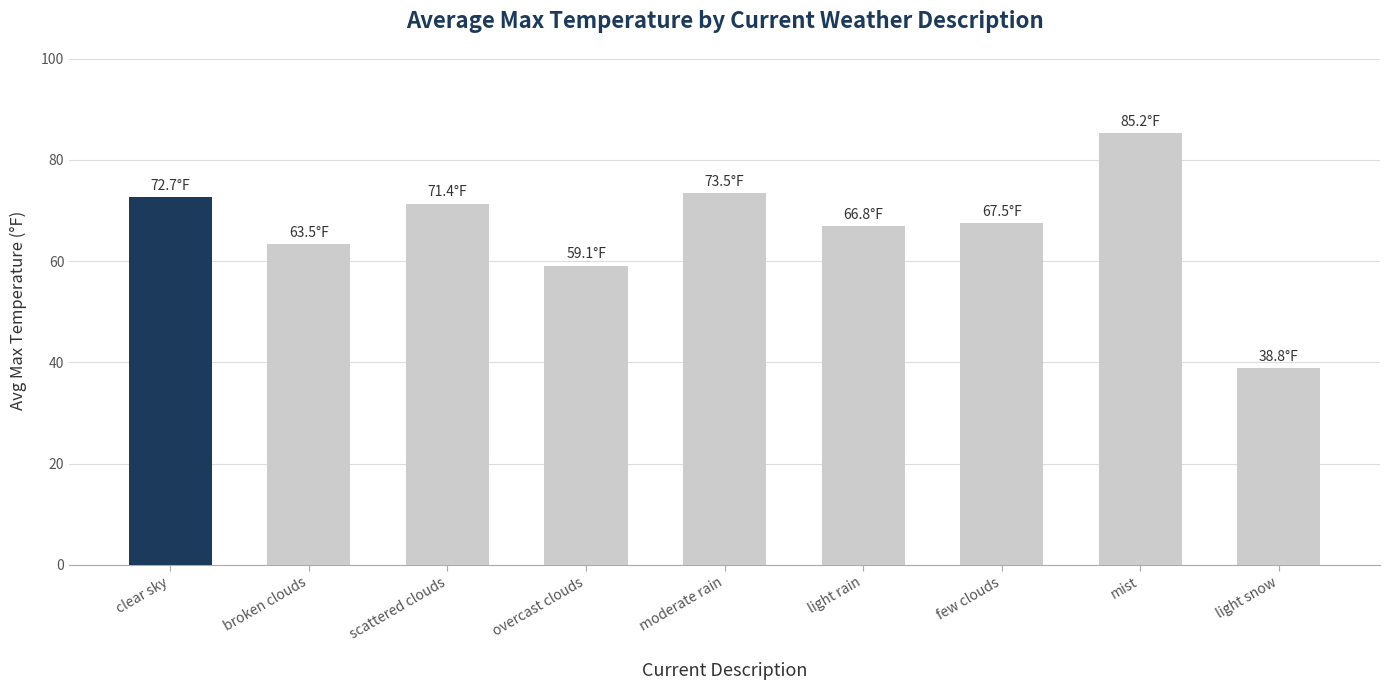

What position from the left is light snow?

9